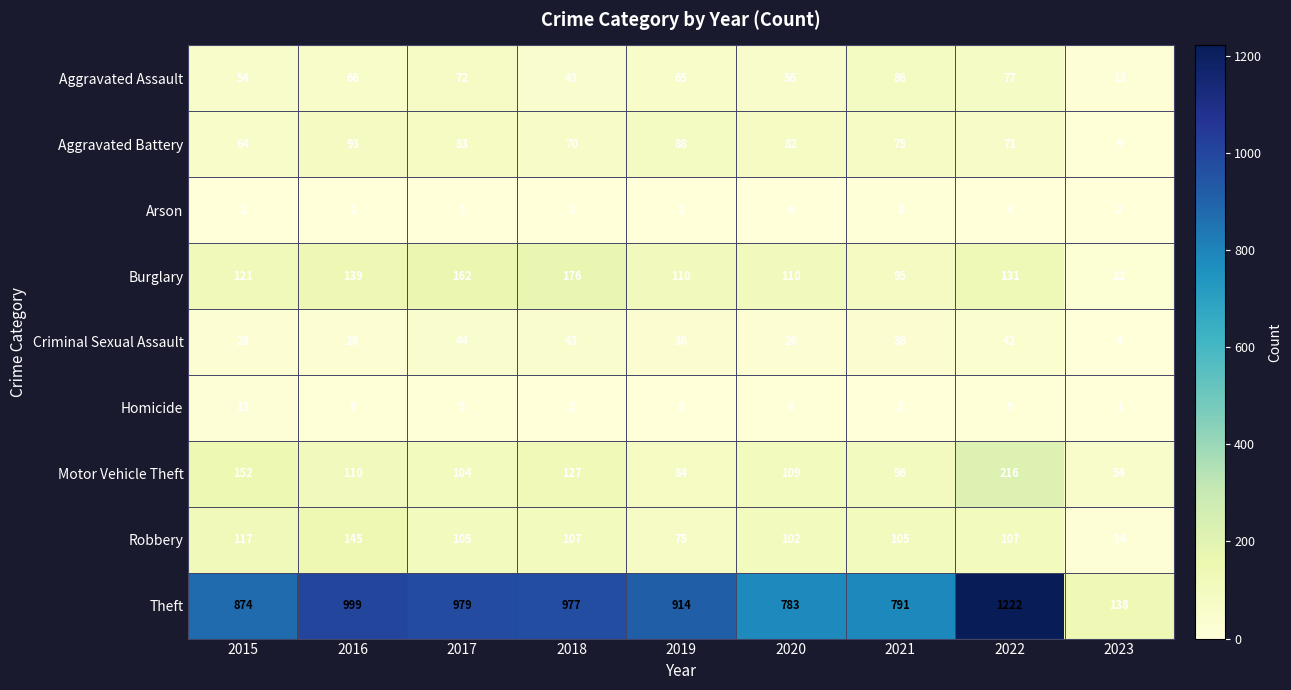

What is the total value across all series at 2022?

1879